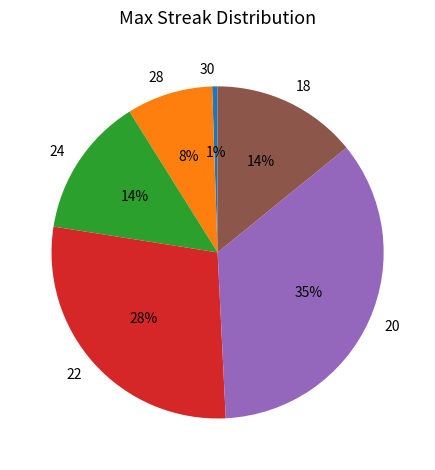

Which category has the biggest portion of the pie?

20